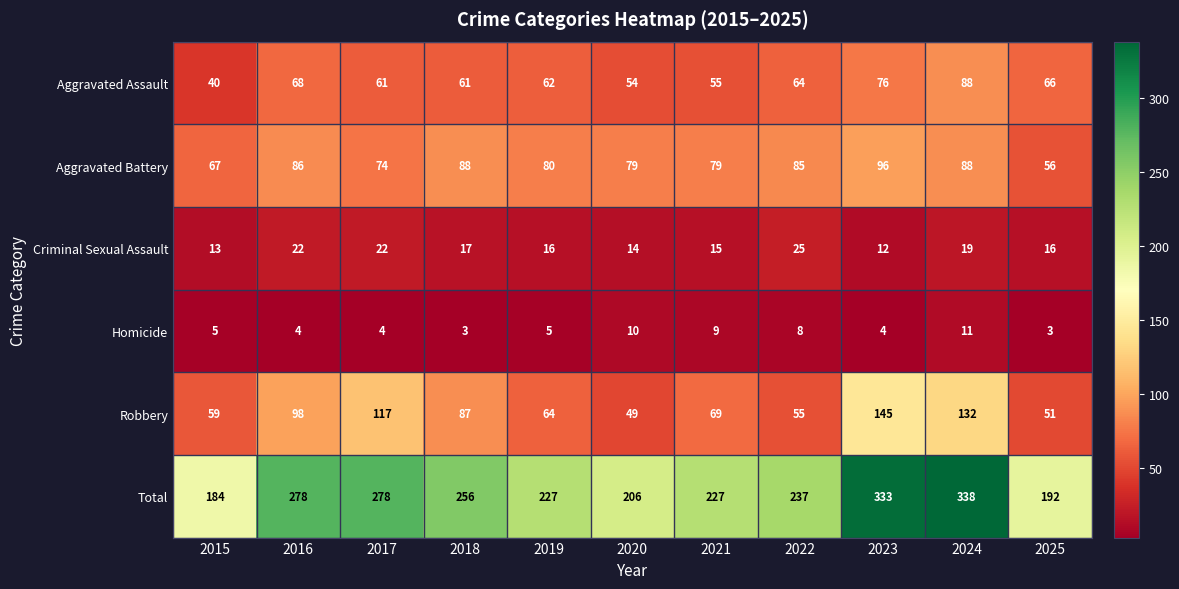

What is the maximum value shown in the chart?

338